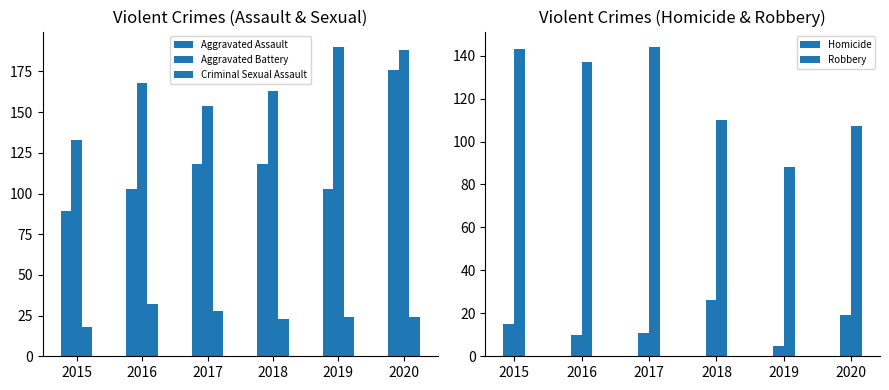

Reading left to right, what are all the values shown in this chart?

Aggravated Assault: 89	103	118	118	103	176
Aggravated Battery: 133	168	154	163	190	188
Criminal Sexual Assault: 18	32	28	23	24	24
Homicide: 15	10	11	26	5	19
Robbery: 143	137	144	110	88	107